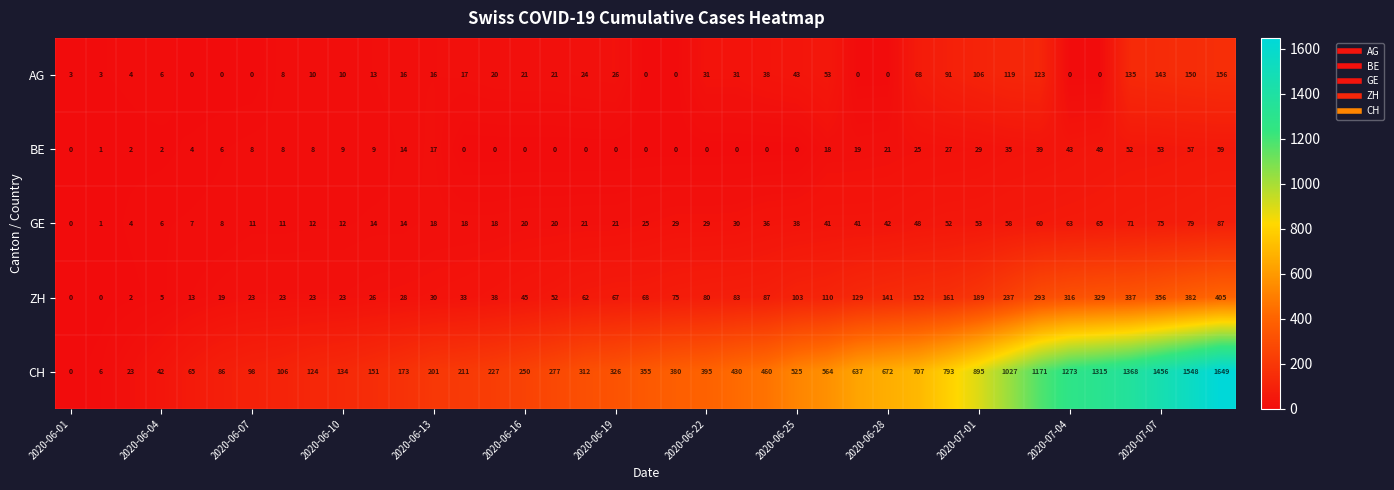

What is the sum of all BE values?

614